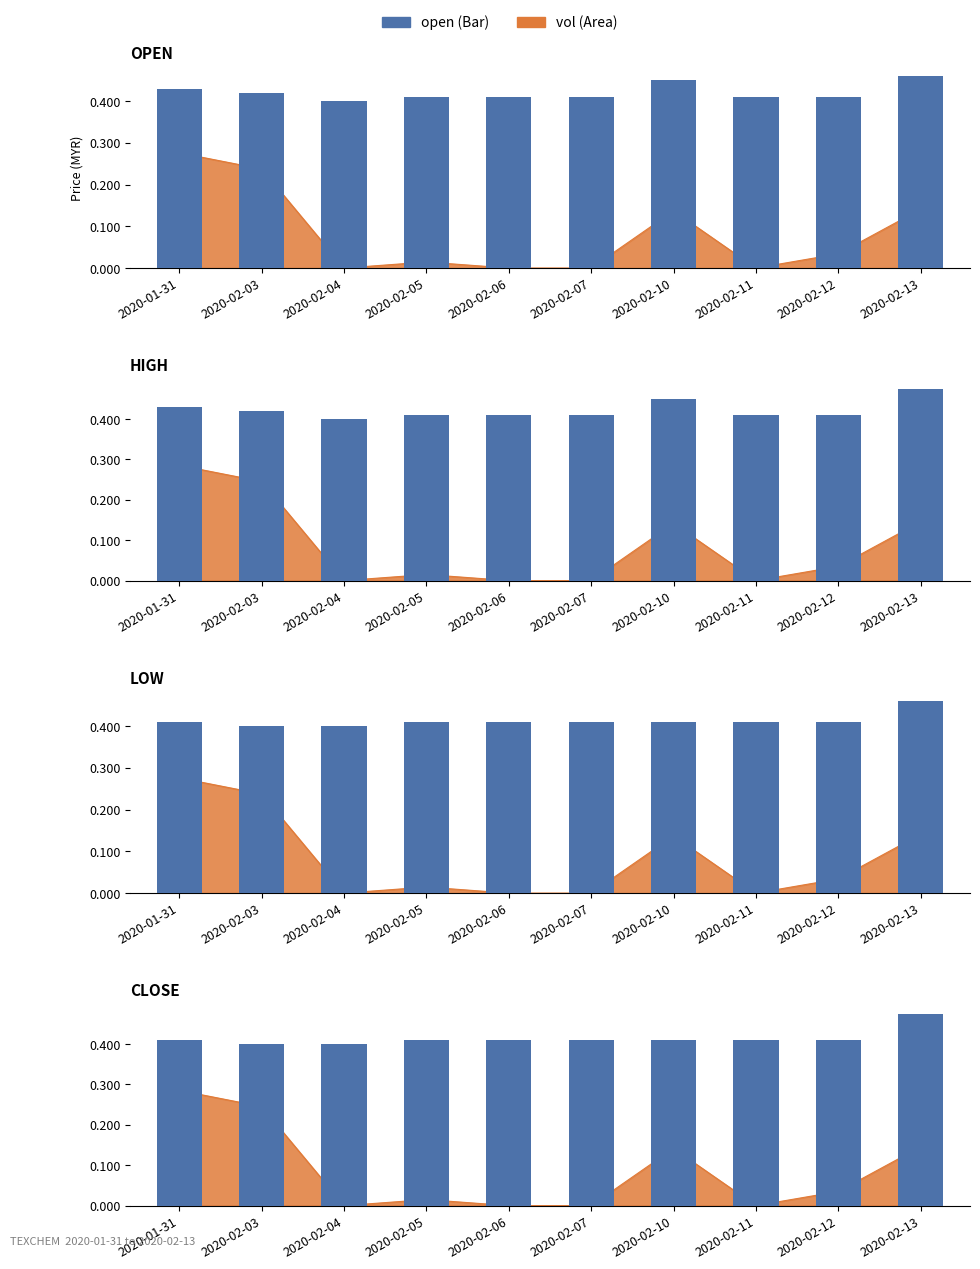

Reading left to right, list all the values displayed in this chart.

open: 2020-01-31=0.4	2020-02-03=0.4	2020-02-04=0.4	2020-02-05=0.4	2020-02-06=0.4	2020-02-07=0.4	2020-02-10=0.5	2020-02-11=0.4	2020-02-12=0.4	2020-02-13=0.5
high: 2020-01-31=0.4	2020-02-03=0.4	2020-02-04=0.4	2020-02-05=0.4	2020-02-06=0.4	2020-02-07=0.4	2020-02-10=0.5	2020-02-11=0.4	2020-02-12=0.4	2020-02-13=0.5
low: 2020-01-31=0.4	2020-02-03=0.4	2020-02-04=0.4	2020-02-05=0.4	2020-02-06=0.4	2020-02-07=0.4	2020-02-10=0.4	2020-02-11=0.4	2020-02-12=0.4	2020-02-13=0.5
close: 2020-01-31=0.4	2020-02-03=0.4	2020-02-04=0.4	2020-02-05=0.4	2020-02-06=0.4	2020-02-07=0.4	2020-02-10=0.4	2020-02-11=0.4	2020-02-12=0.4	2020-02-13=0.5